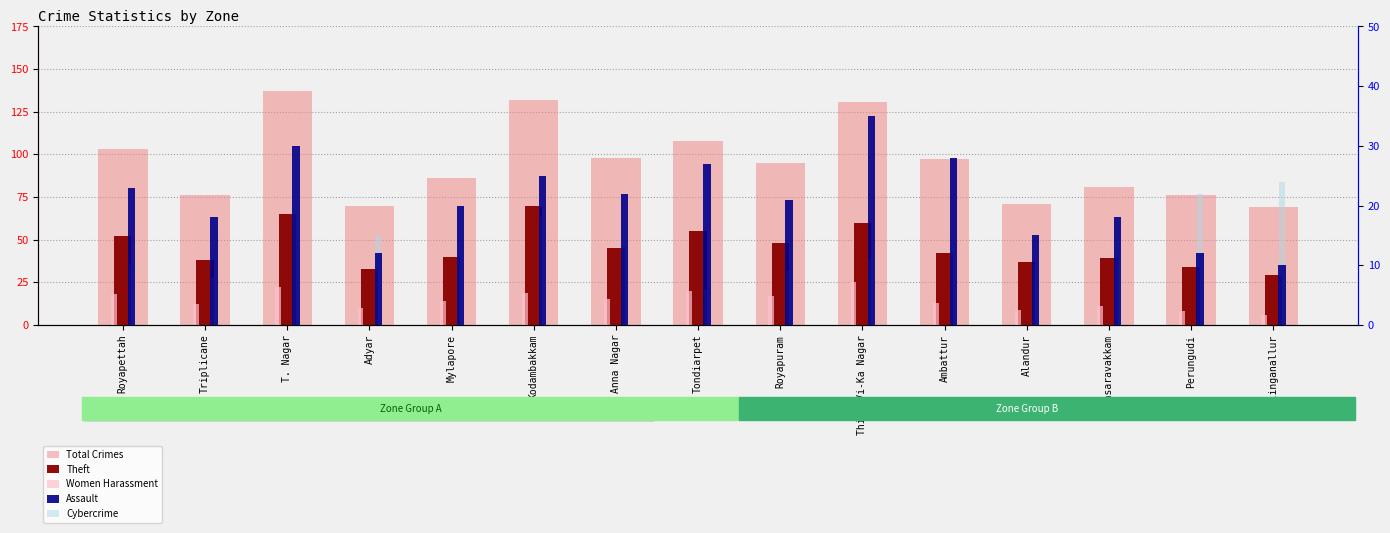

How many distinct data groups are displayed?

5